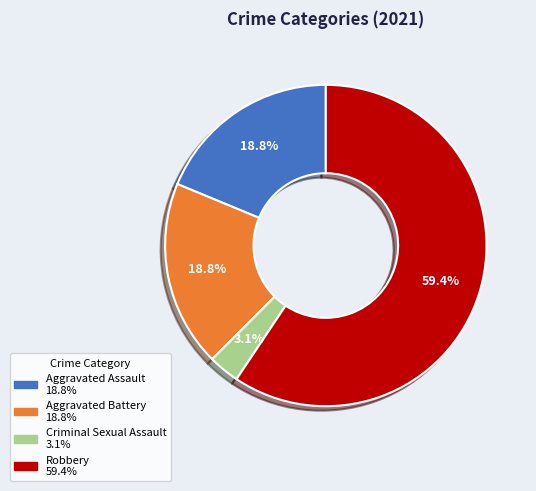

To the nearest percent, what is the difference between the largest and smallest slice percentages?

56%